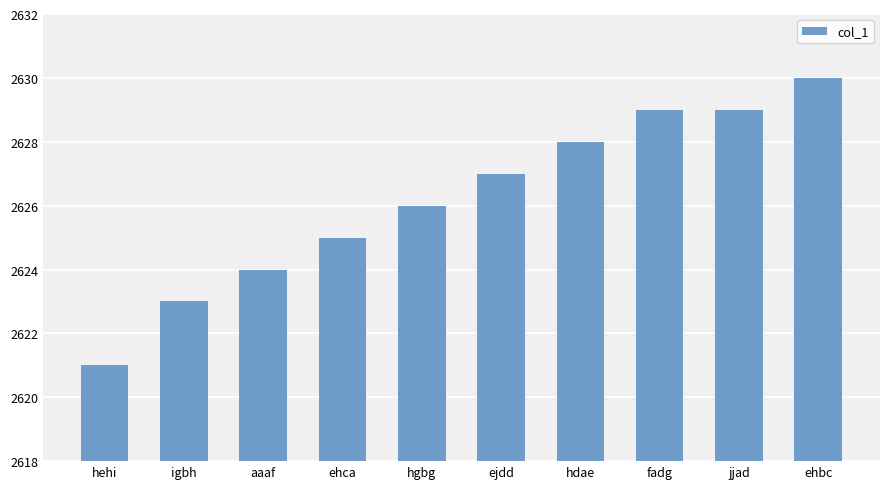

Is it true that the value at hgbg is 2626?

True